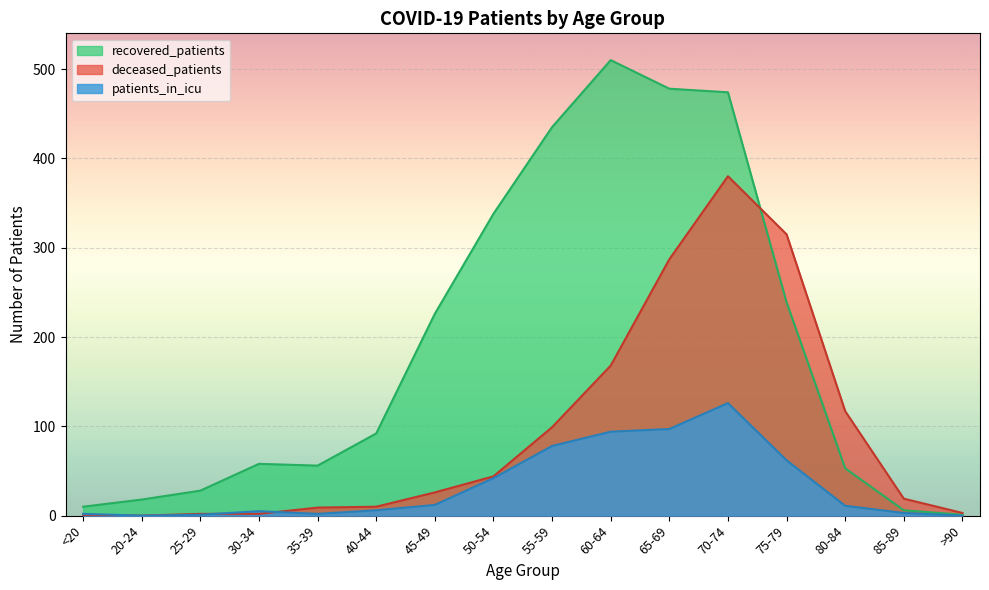

True or false: patients_in_icu and recovered_patients intersect in this chart.

False